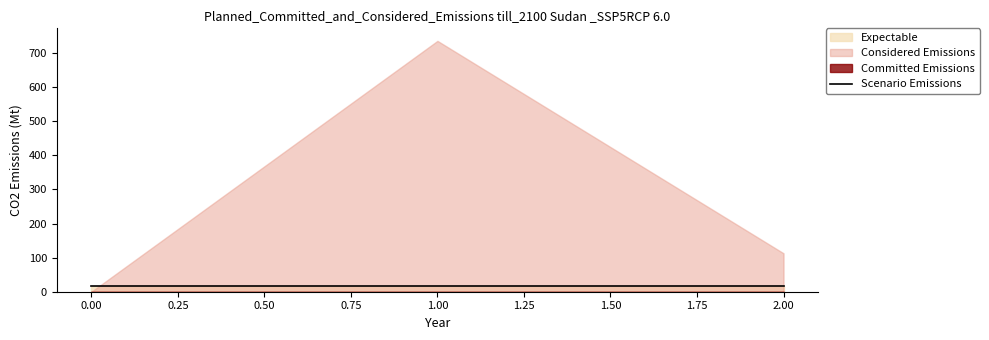

At which category is the sum across all series the highest?

1